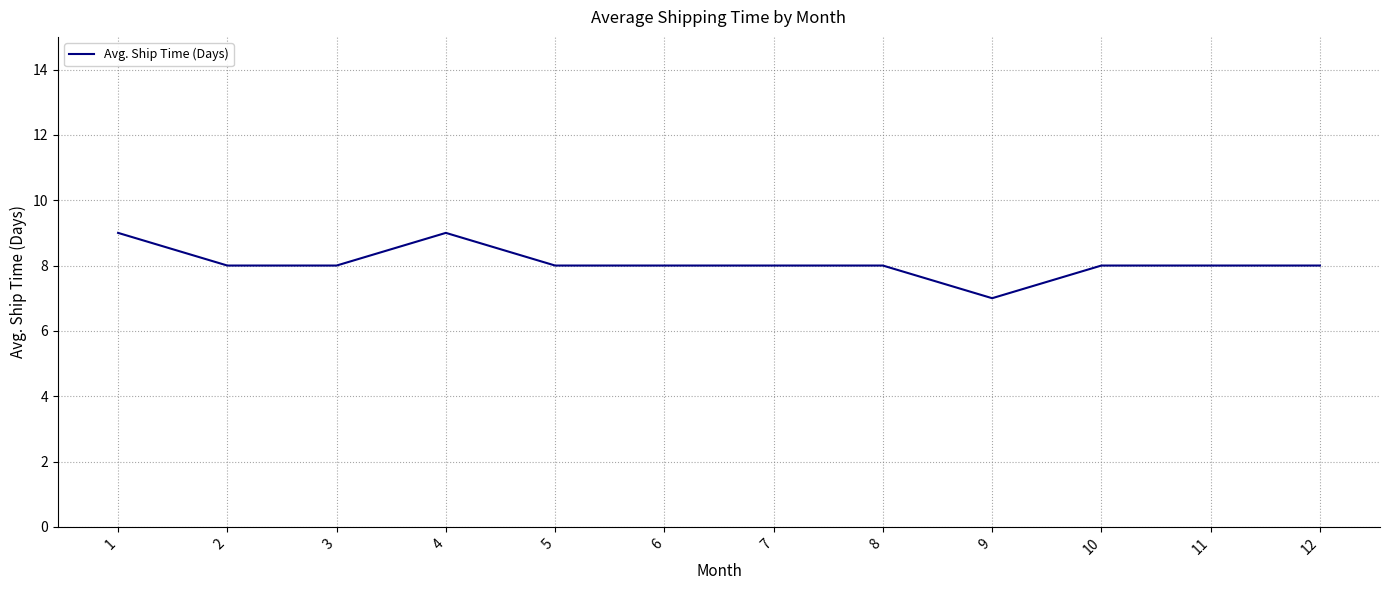

Reading right to left, what are all the values shown in this chart?

12=8	11=8	10=8	9=7	8=8	7=8	6=8	5=8	4=9	3=8	2=8	1=9